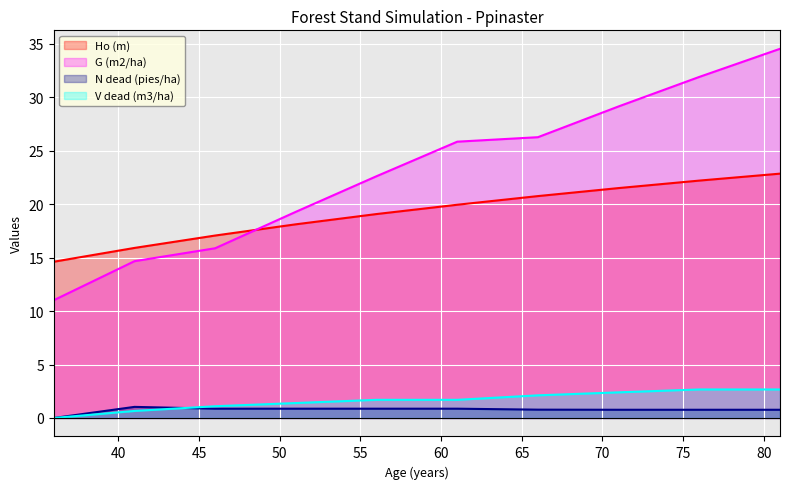

What is the difference between the V dead (m3/ha) values at 61 and 41?

1.0